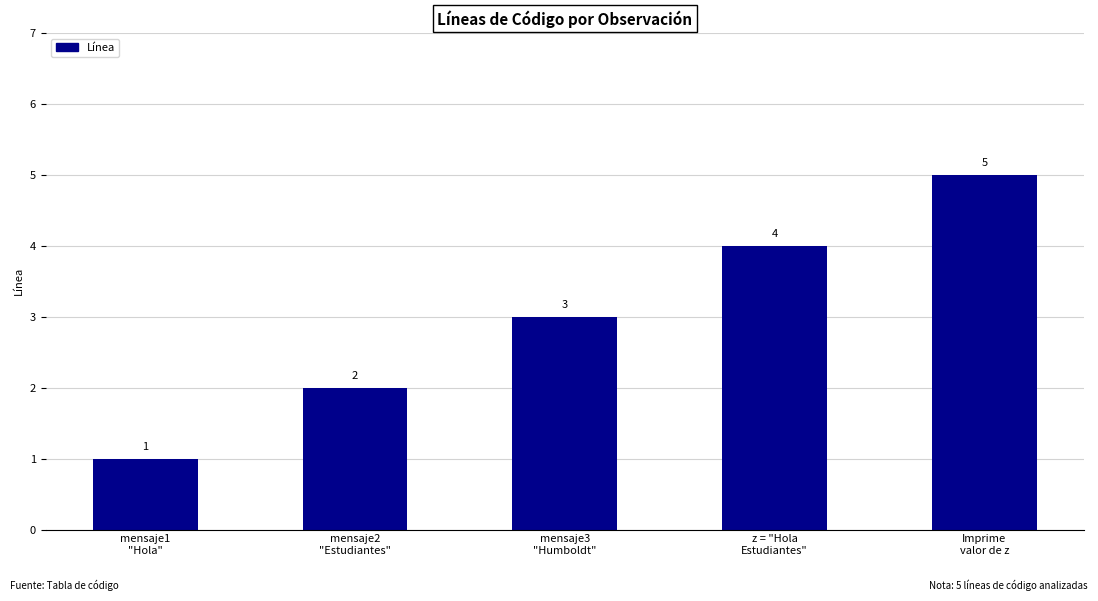

Reading left to right, transcribe all the data shown in this chart.

mensaje1
"Hola"=1	mensaje2
"Estudiantes"=2	mensaje3
"Humboldt"=3	z = "Hola
Estudiantes"=4	Imprime
valor de z=5